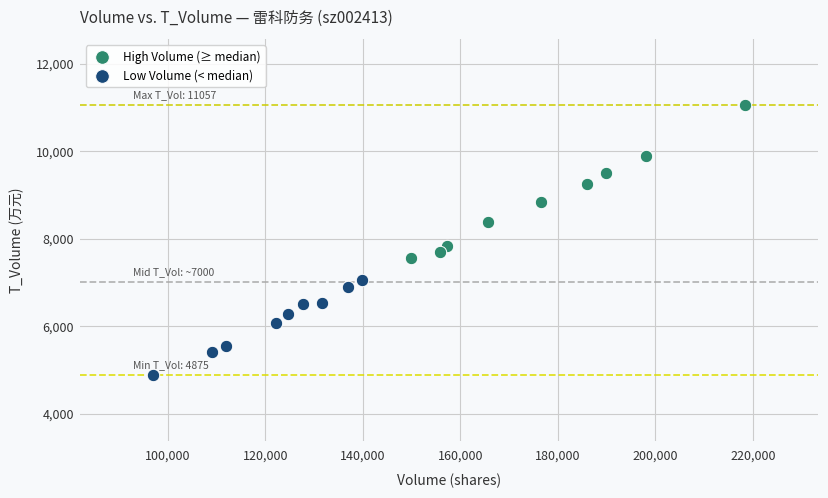

Which series reaches the minimum Y coordinate?

Low Volume (< median)